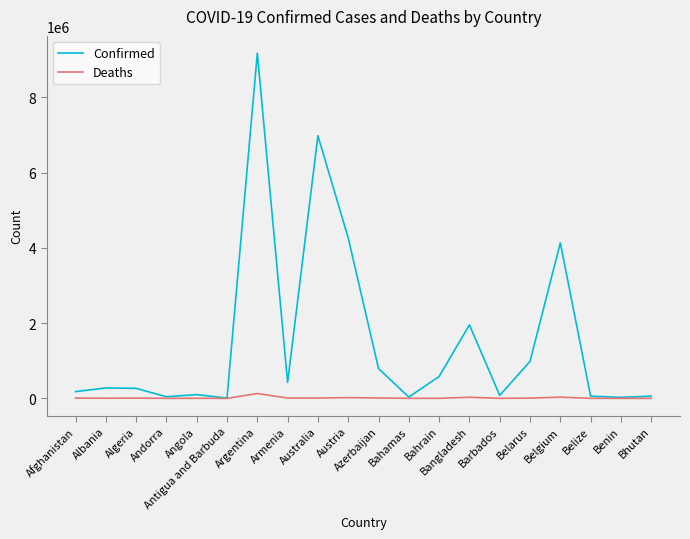

Which series changed the most between Armenia and Belarus?

Confirmed